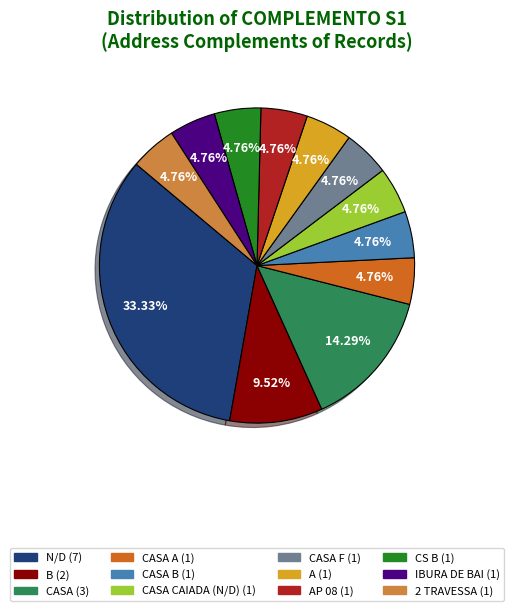

Do IBURA DE BAI (1) and CASA B (1) together represent more than half of the pie?

No